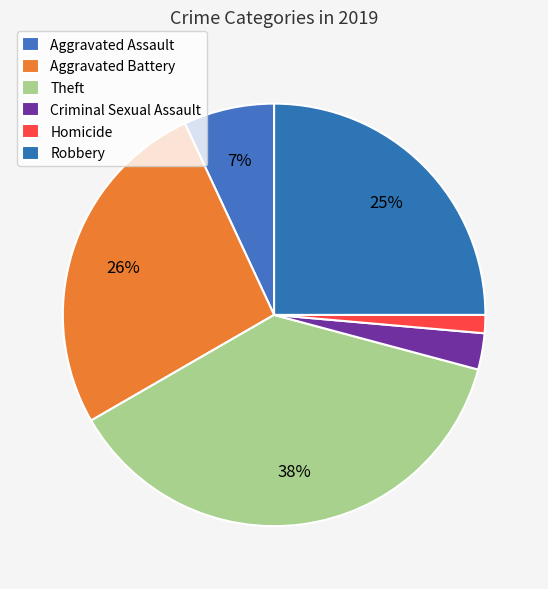

The Robbery slice represents 25% of the pie. True or false?

True